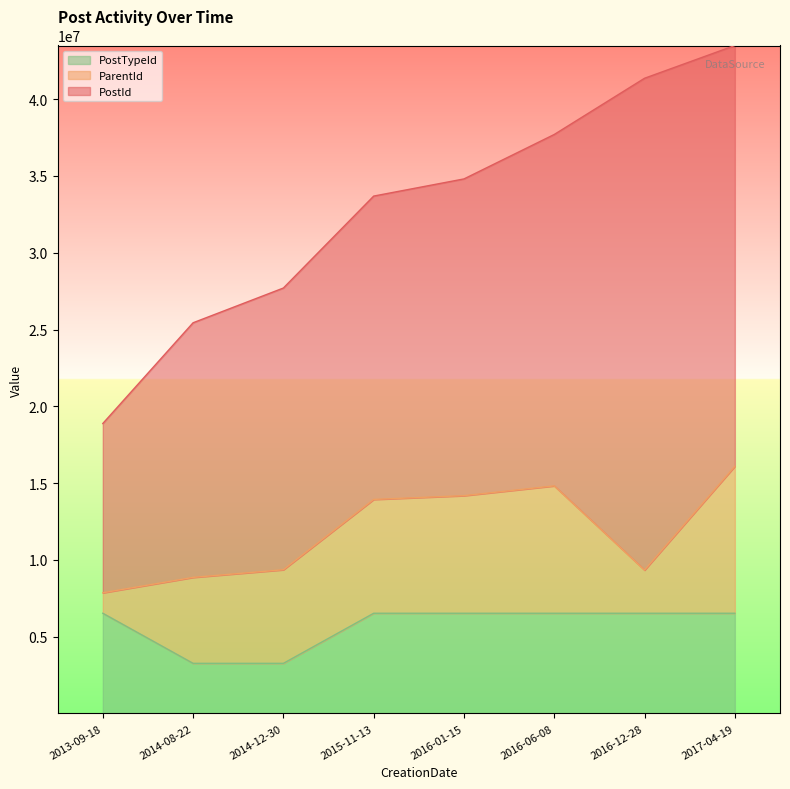

How many lines are shown in the chart?

3